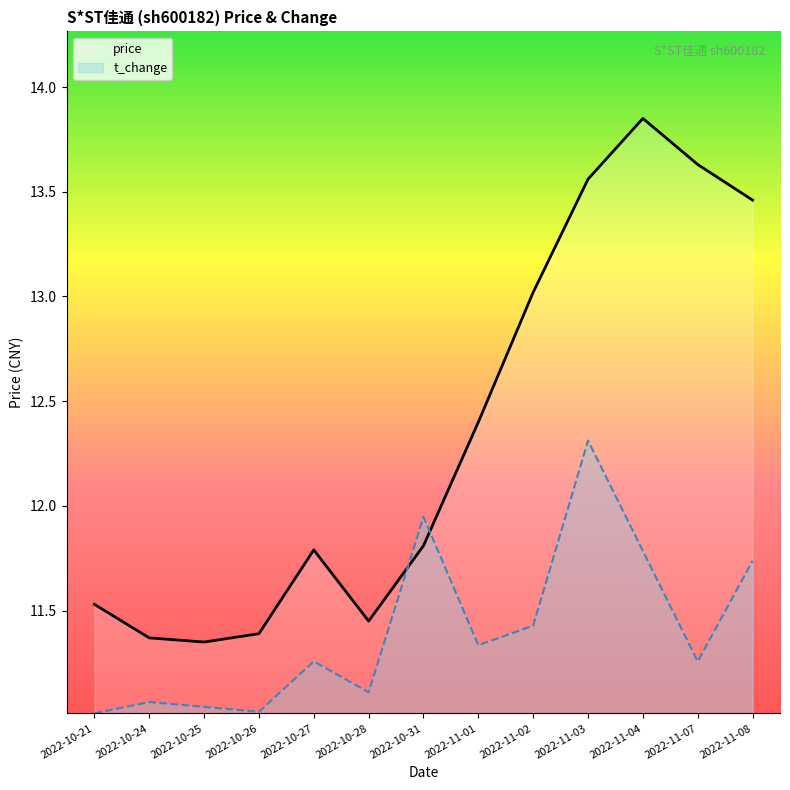

Does the chart display data point markers on the line(s)?

No